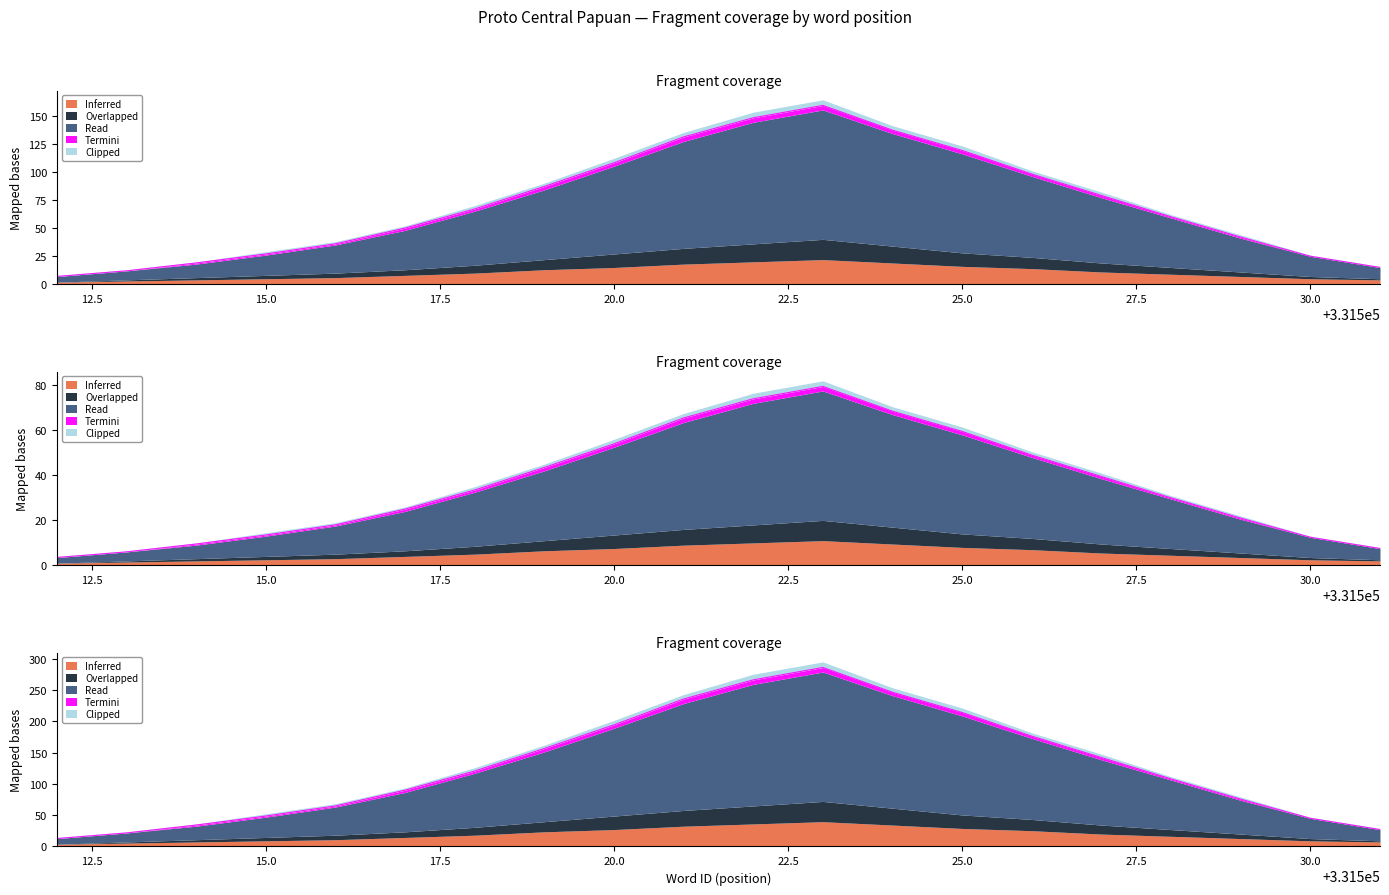

Is it true that Overlapped equals 50.0 at 331517?

True